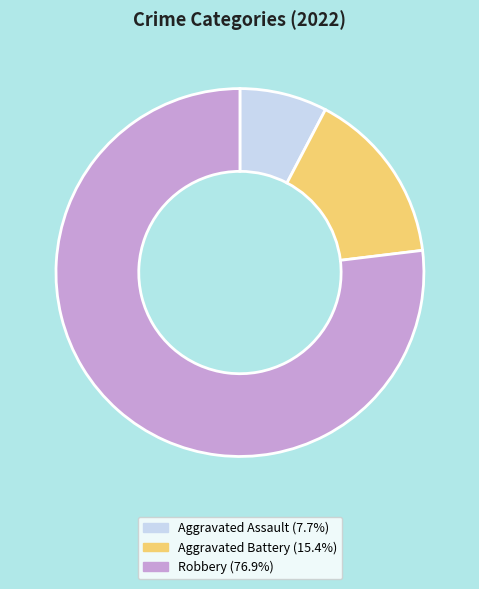

Which slice is the largest?

Robbery